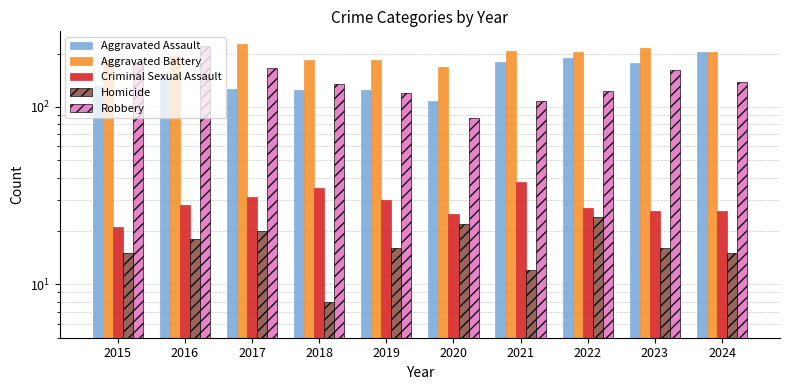

Which label corresponds to the smallest value in the chart?

2018